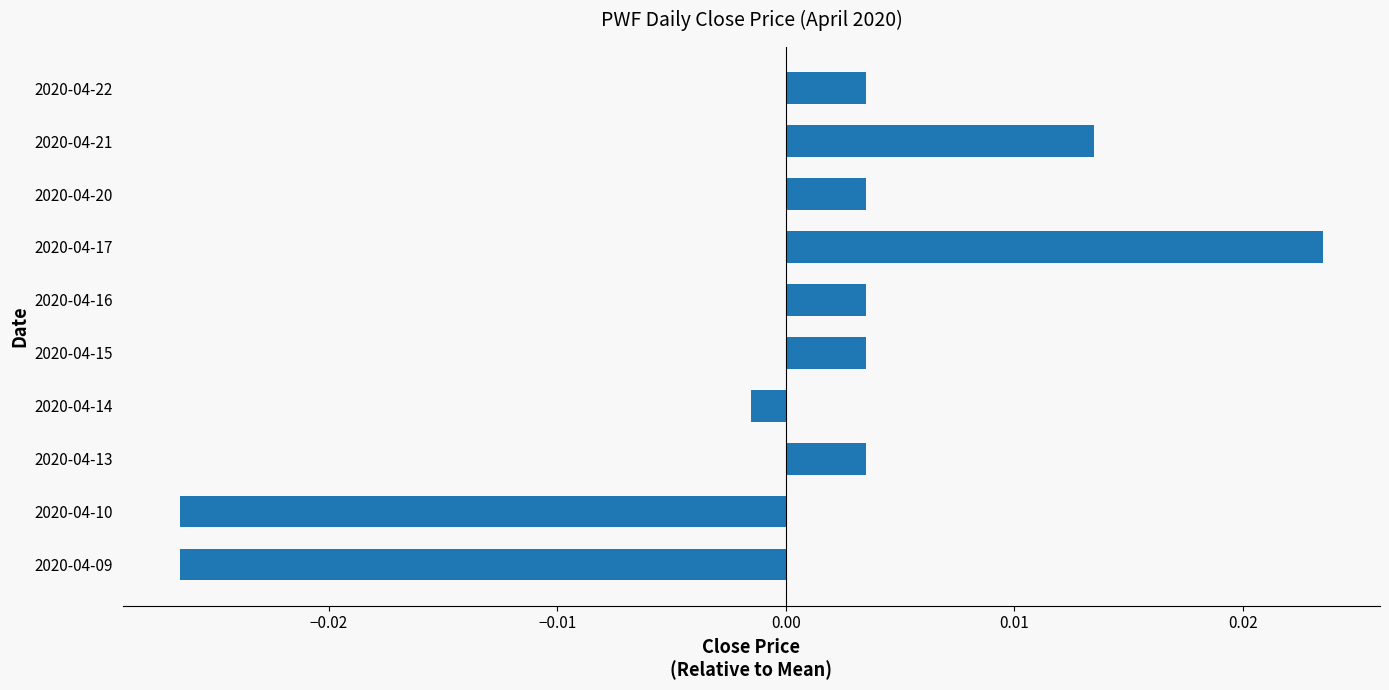

Are the bars horizontal?

Yes